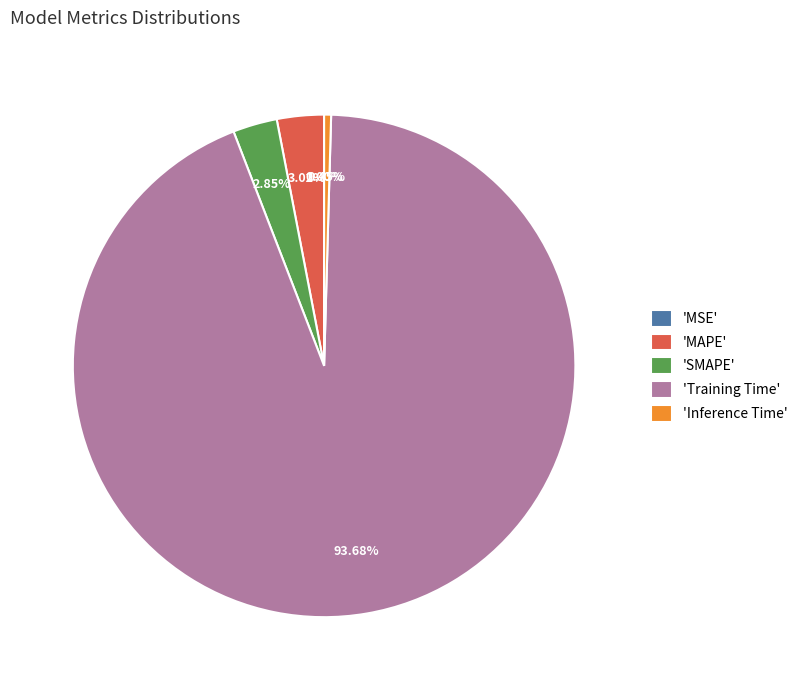

To the nearest percent, what is the average slice percentage?

20%